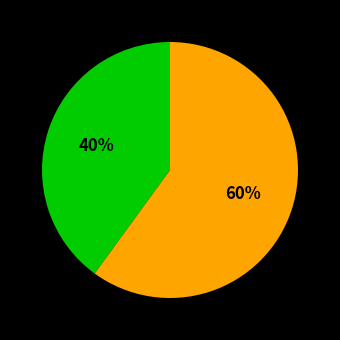

How many segments does this pie chart have?

2